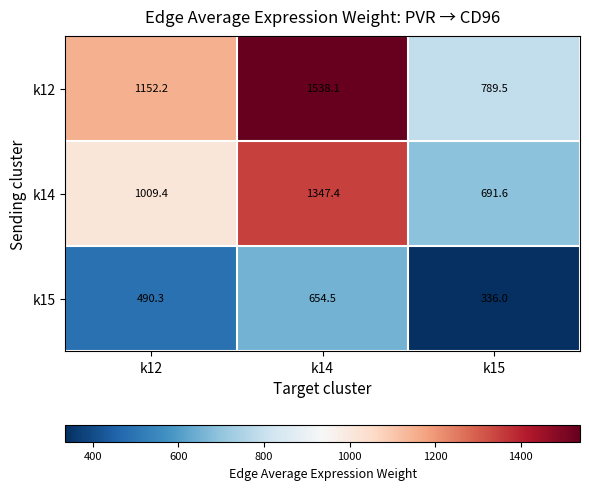

True or false: k14 has a value of 691.6 at k15.

True